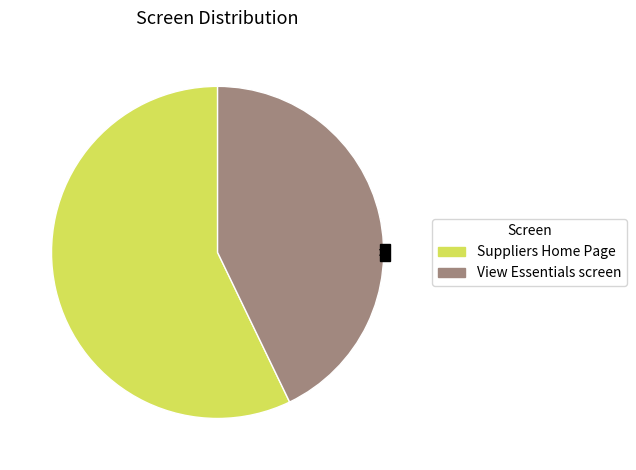

Is there any slice that represents more than half of the pie?

Yes